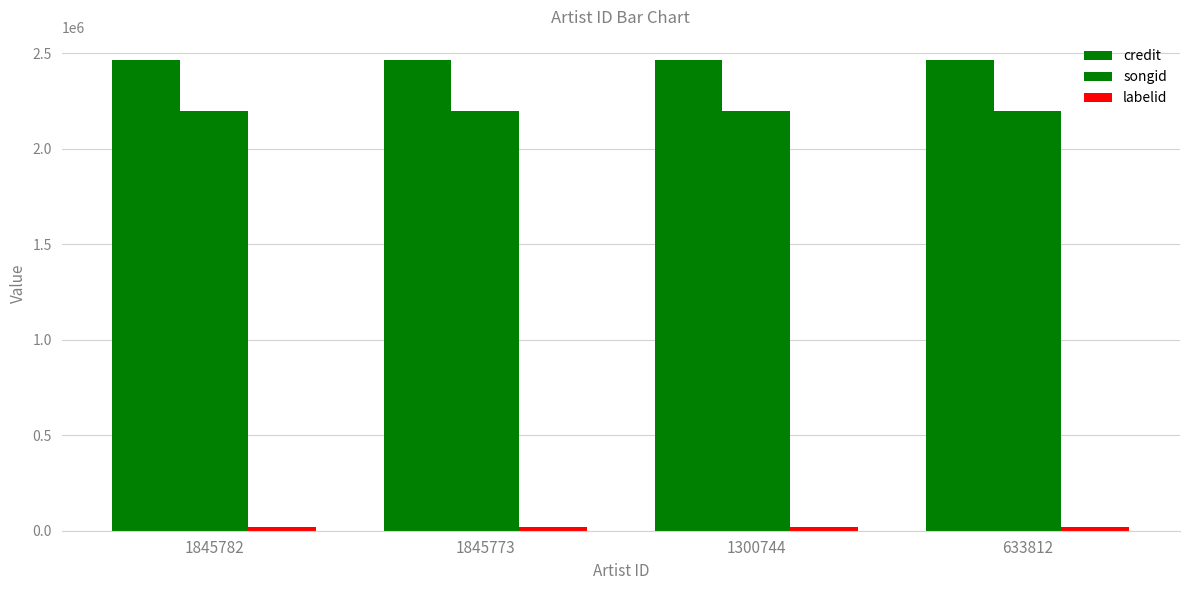

The value of credit at 1300744 is 2461279. True or false?

True